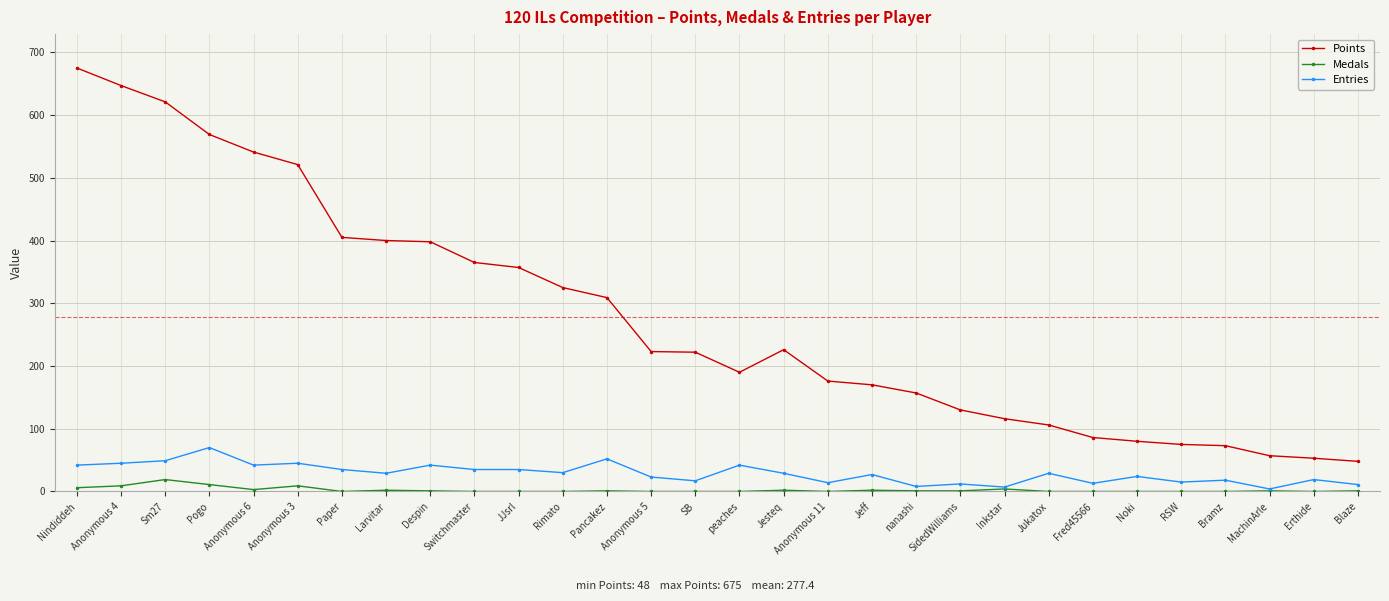

What position from the left is Blaze?

30